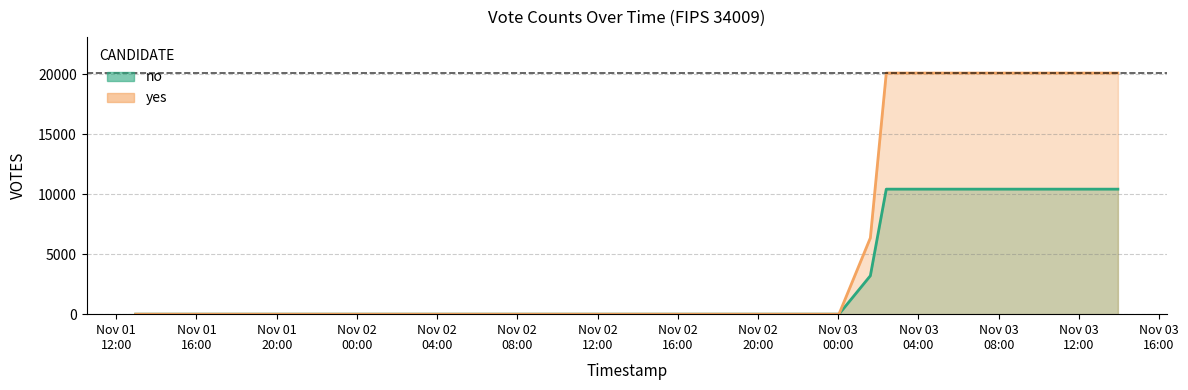

What are all the series names shown in the legend?

no, yes